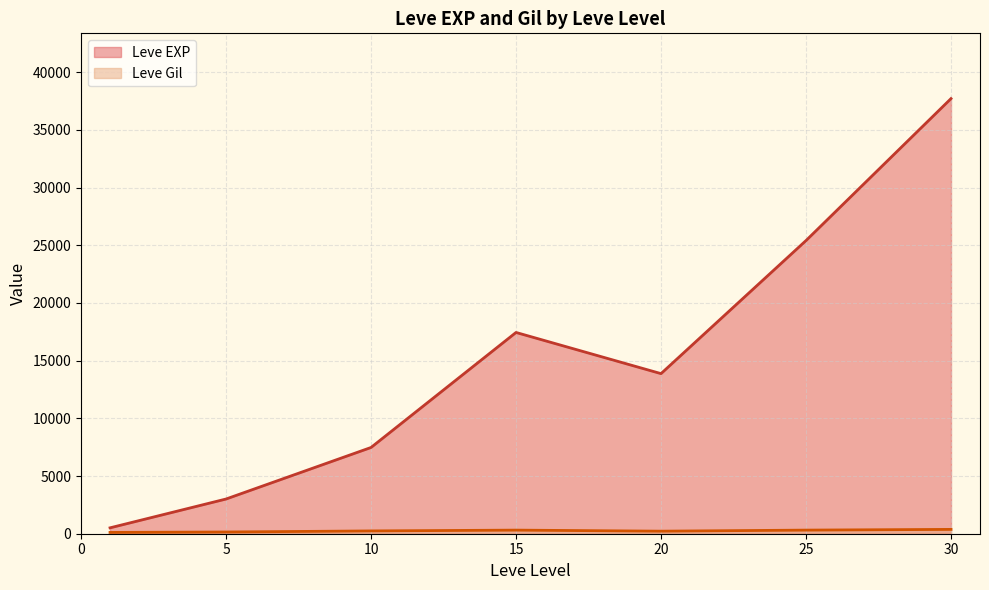

What is the approximate value of Leve Gil at 20, to the nearest 5?

290